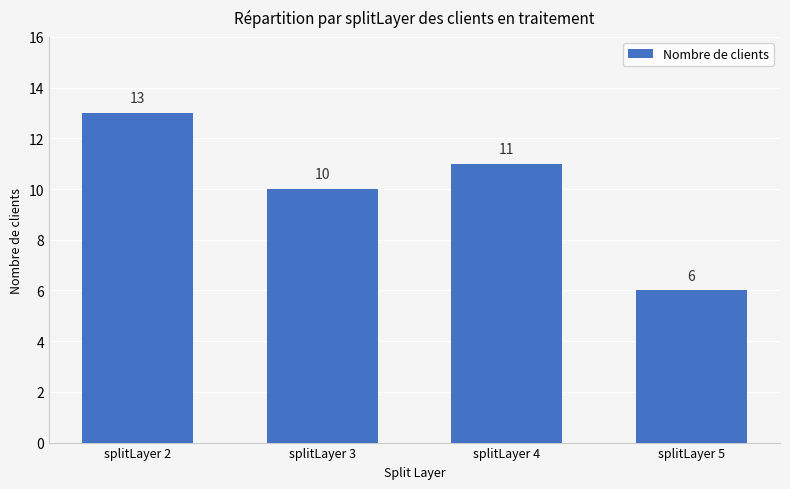

True or false: the data shows 11 at splitLayer 4.

True